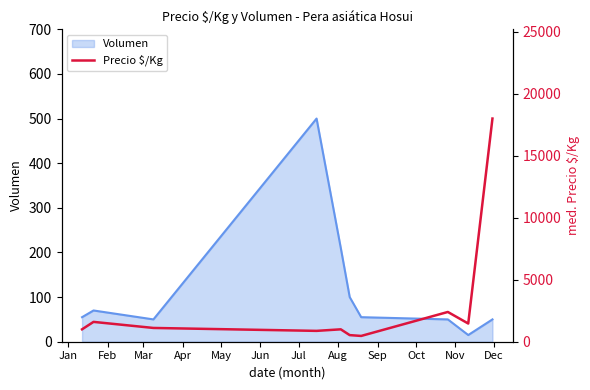

What is the maximum value for Volumen?

500